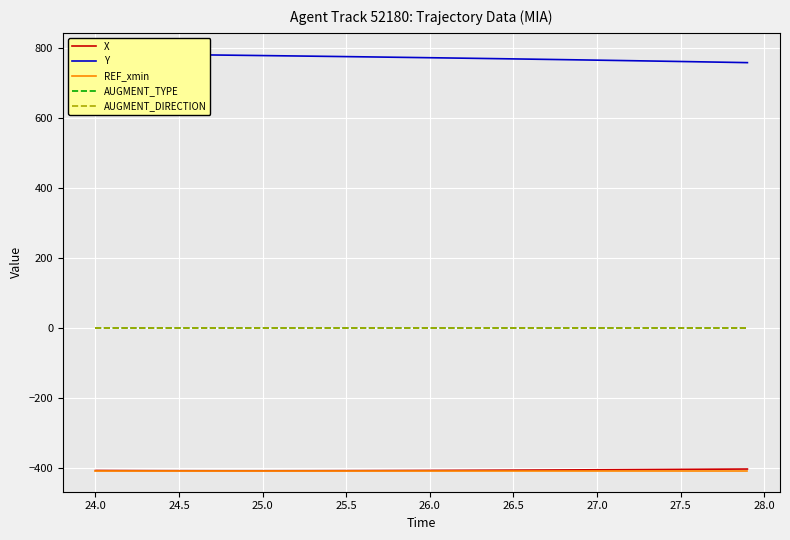

What is the highest value of the X series?

-401.6